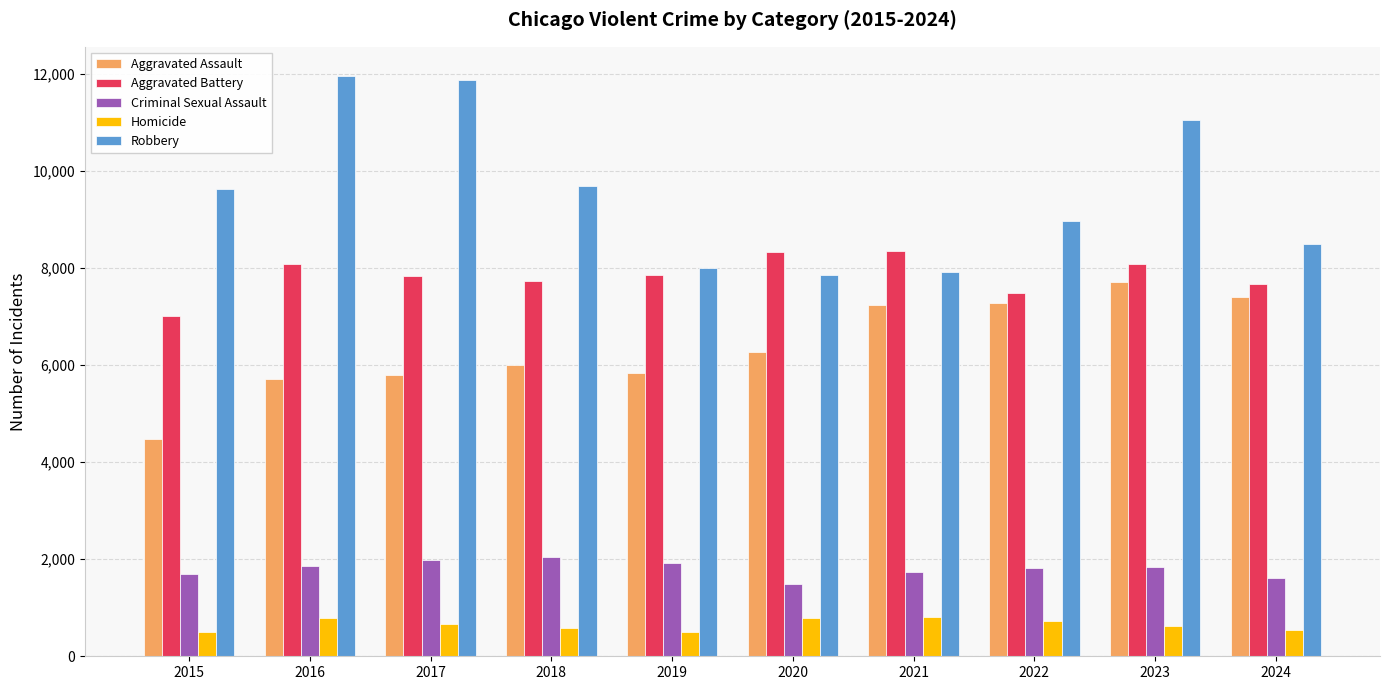

What is the minimum value shown in the chart?

496